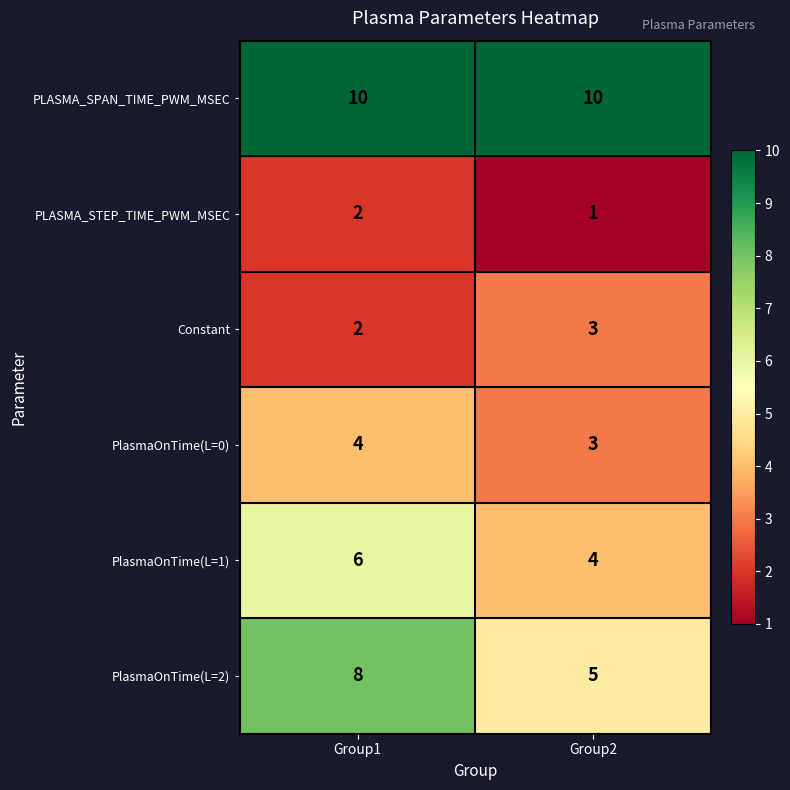

What is the sum of all Constant values?

5